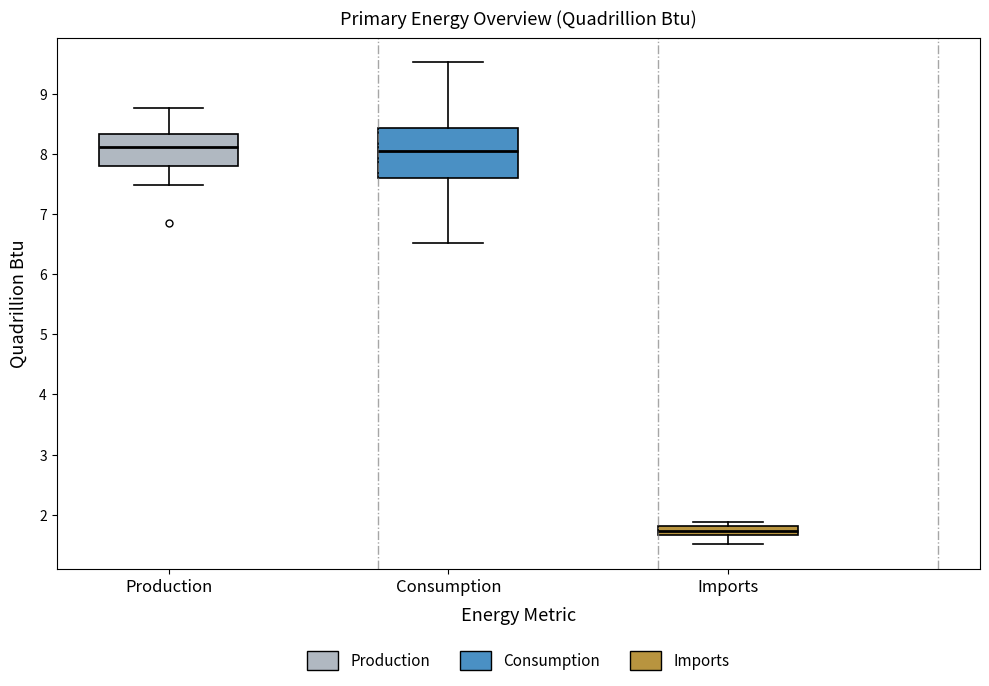

Where is the lower edge of the box for Imports on the y-axis? The values are not printed on the chart, so give them approximately, as read against the axis.

1.7